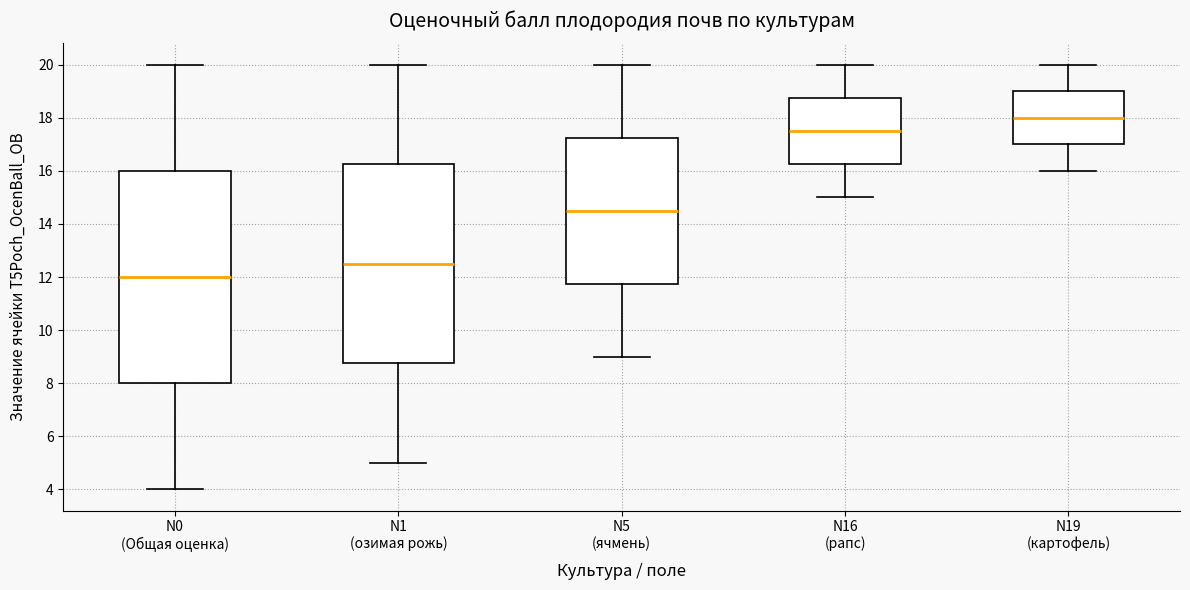

Reading left to right, transcribe this box plot: for each box, give where its median line is, the range the box spans, and where its two whiskers end, as read against the y-axis. The values are not printed on the chart, so give them approximately, as read against the axis.

N0 (Общая оценка): median 12.0, box 8.0 to 16.0, whiskers 4.0 to 20.0
N1 (озимая рожь): median 12.6, box 8.8 to 16.2, whiskers 5.0 to 20.0
N5 (ячмень): median 14.6, box 11.8 to 17.2, whiskers 9.0 to 20.0
N16 (рапс): median 17.6, box 16.2 to 18.8, whiskers 15.0 to 20.0
N19 (картофель): median 18.0, box 17.0 to 19.0, whiskers 16.0 to 20.0